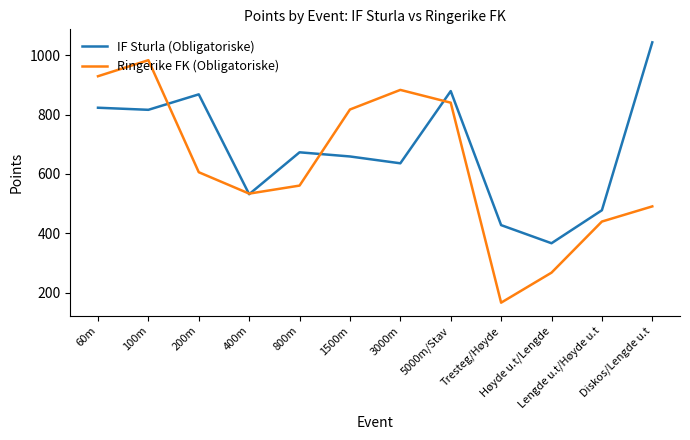

Reading left to right, transcribe all the data shown in this chart.

IF Sturla (Obligatoriske): 60m=823	100m=816	200m=868	400m=532	800m=673	1500m=659	3000m=636	5000m/Stav=879	Tresteg/Høyde=428	Høyde u.t/Lengde=367	Lengde u.t/Høyde u.t=478	Diskos/Lengde u.t=1043
Ringerike FK (Obligatoriske): 60m=929	100m=983	200m=606	400m=534	800m=561	1500m=817	3000m=883	5000m/Stav=840	Tresteg/Høyde=167	Høyde u.t/Lengde=268	Lengde u.t/Høyde u.t=440	Diskos/Lengde u.t=491